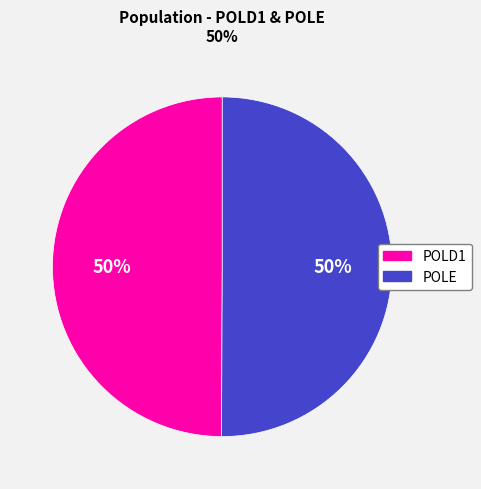

To the nearest percent, what portion does POLE represent?

50%